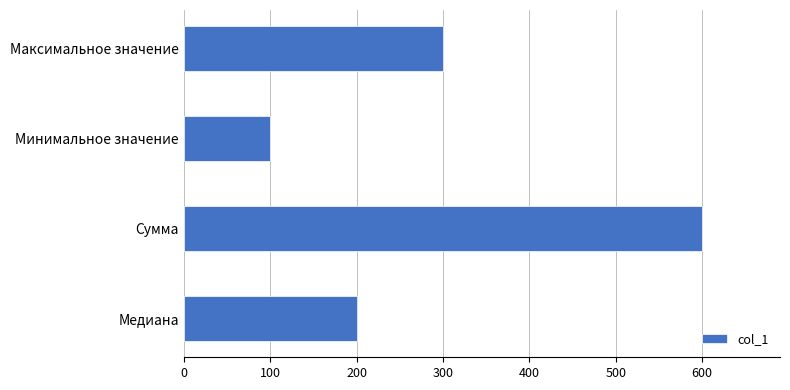

What is the sum of all values?

1200